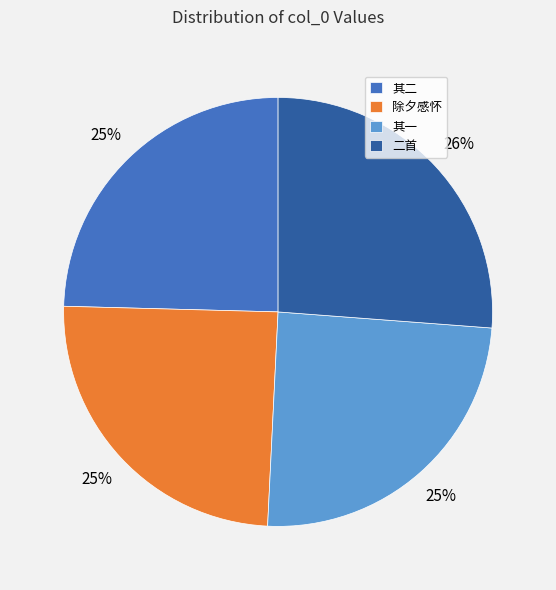

To the nearest percent, what is the average slice percentage?

25%